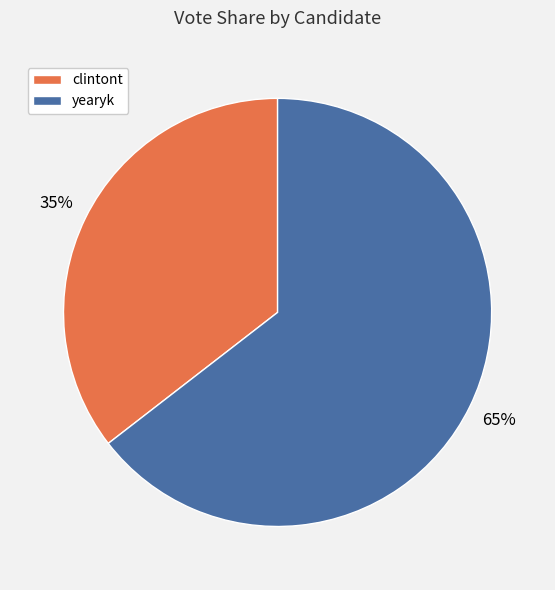

True or false: clintont accounts for 25% of the total.

False